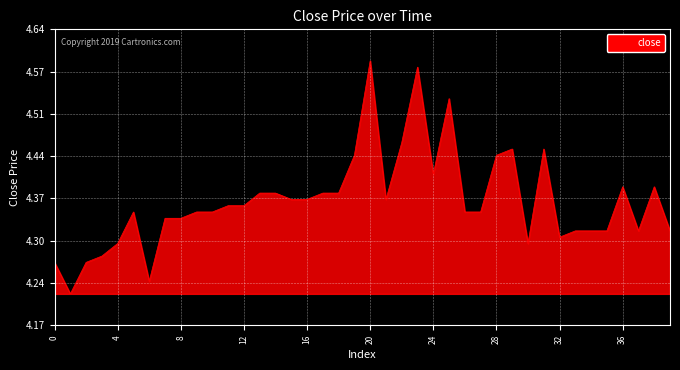

Count the number of data series in this chart.

1